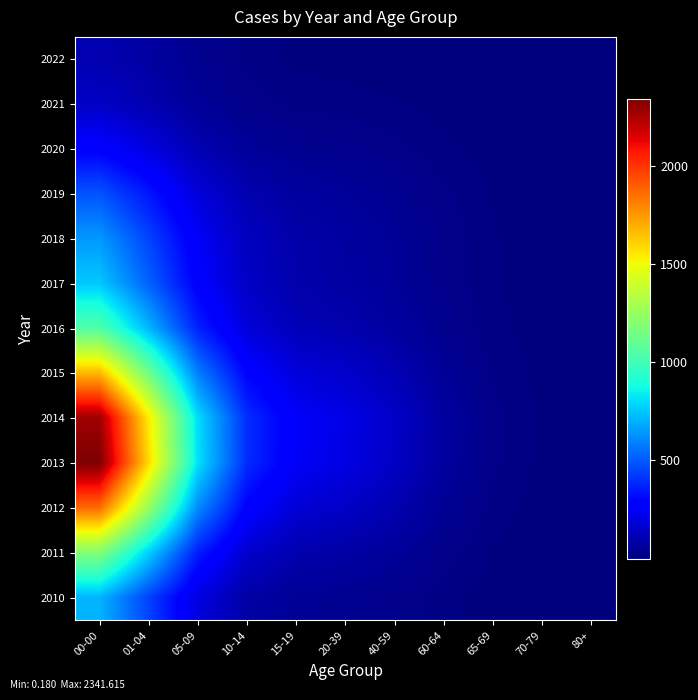

Reading right to left, list all the values displayed in this chart.

2022: 80+=0.2	70-79=0.4	65-69=1.0	60-64=2.4	40-59=4.2	20-39=5.4	15-19=7.0	10-14=14.8	05-09=37.0	01-04=73.3	00-00=104.0
2021: 80+=0.5	70-79=0.8	65-69=2.0	60-64=5.3	40-59=9.8	20-39=13.0	15-19=15.6	10-14=25.5	05-09=53.5	01-04=102.0	00-00=145.5
2020: 80+=1.2	70-79=1.8	65-69=4.5	60-64=12.0	40-59=23.1	20-39=31.3	15-19=38.0	10-14=57.2	05-09=107.3	01-04=196.8	00-00=280.4
2019: 80+=2.3	70-79=3.4	65-69=8.1	60-64=21.1	40-59=40.6	20-39=55.7	15-19=69.0	10-14=103.5	05-09=188.7	01-04=341.3	00-00=486.3
2018: 80+=3.0	70-79=4.4	65-69=10.4	60-64=26.7	40-59=51.5	20-39=71.0	15-19=88.8	10-14=134.8	05-09=247.3	01-04=450.1	00-00=645.4
2017: 80+=2.8	70-79=4.4	65-69=10.5	60-64=27.6	40-59=54.5	20-39=75.8	15-19=94.4	10-14=145.9	05-09=277.4	01-04=519.1	00-00=755.4
2016: 80+=2.7	70-79=4.7	65-69=12.2	60-64=34.2	40-59=70.1	20-39=98.4	15-19=120.0	10-14=186.6	05-09=368.8	01-04=710.0	00-00=1046.6
2015: 80+=3.2	70-79=5.9	65-69=17.7	60-64=53.3	40-59=112.0	20-39=157.7	15-19=189.6	10-14=293.7	05-09=586.3	01-04=1133.5	00-00=1671.2
2014: 80+=3.4	70-79=6.9	65-69=22.8	60-64=70.9	40-59=150.7	20-39=212.8	15-19=255.3	10-14=397.8	05-09=800.4	01-04=1547.1	00-00=2273.8
2013: 80+=2.9	70-79=6.2	65-69=21.5	60-64=67.8	40-59=145.1	20-39=206.3	15-19=249.5	10-14=394.6	05-09=812.0	01-04=1588.8	00-00=2341.6
2012: 80+=1.8	70-79=4.2	65-69=14.9	60-64=47.3	40-59=102.1	20-39=146.8	15-19=179.4	10-14=288.3	05-09=615.9	01-04=1246.5	00-00=1864.9
2011: 80+=0.9	70-79=2.2	65-69=8.1	60-64=25.6	40-59=55.6	20-39=80.7	15-19=98.9	10-14=160.1	05-09=361.1	01-04=772.6	00-00=1187.7
2010: 80+=0.4	70-79=1.1	65-69=4.0	60-64=12.8	40-59=27.9	20-39=40.6	15-19=49.3	10-14=80.8	05-09=195.8	01-04=447.7	00-00=709.3